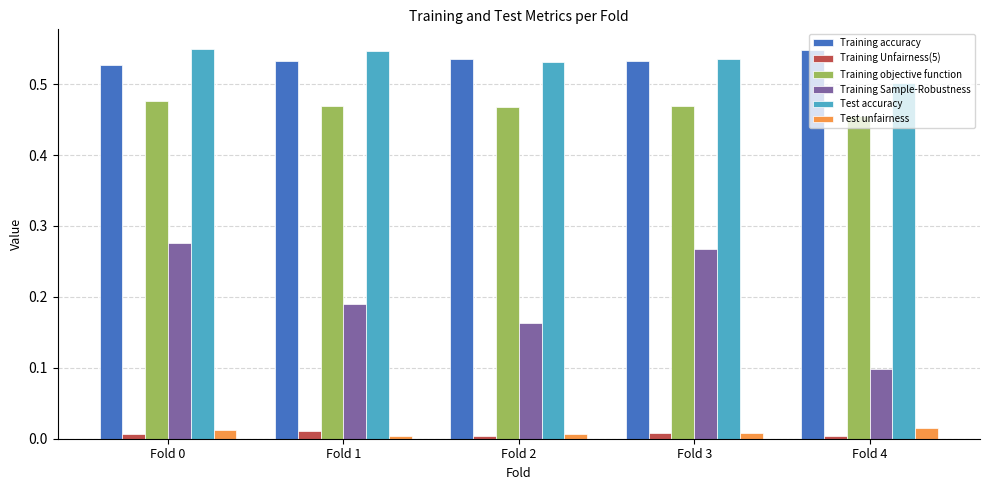

Are the bars grouped side by side (vs. stacked)?

Yes